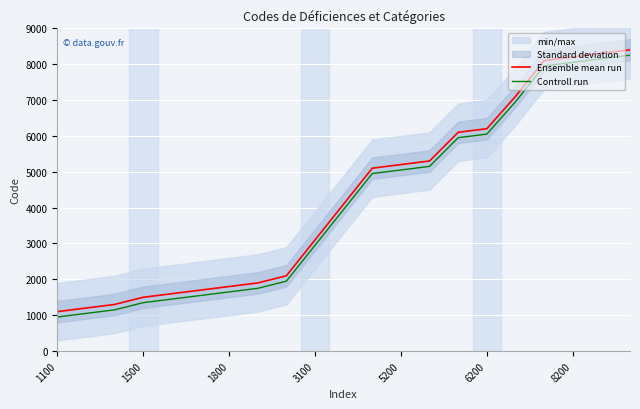

How many distinct data groups are displayed?

2